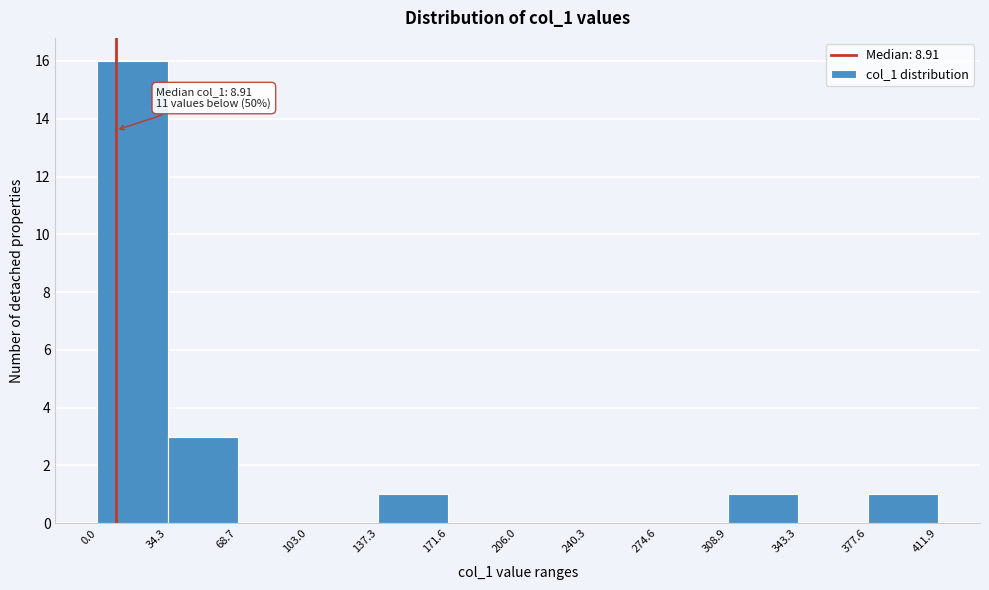

Which range on the x-axis has the tallest bar?

0.0 to 34.3